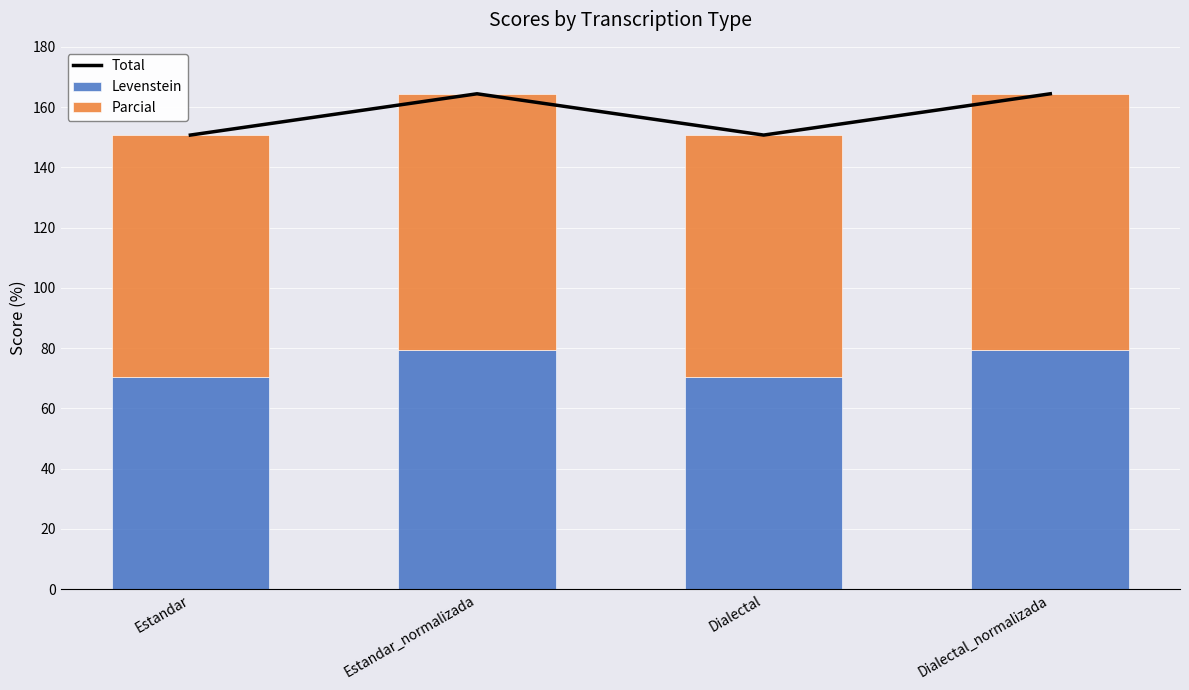

What is the value of the Levenstein bar at the 2nd from the left?

79.5